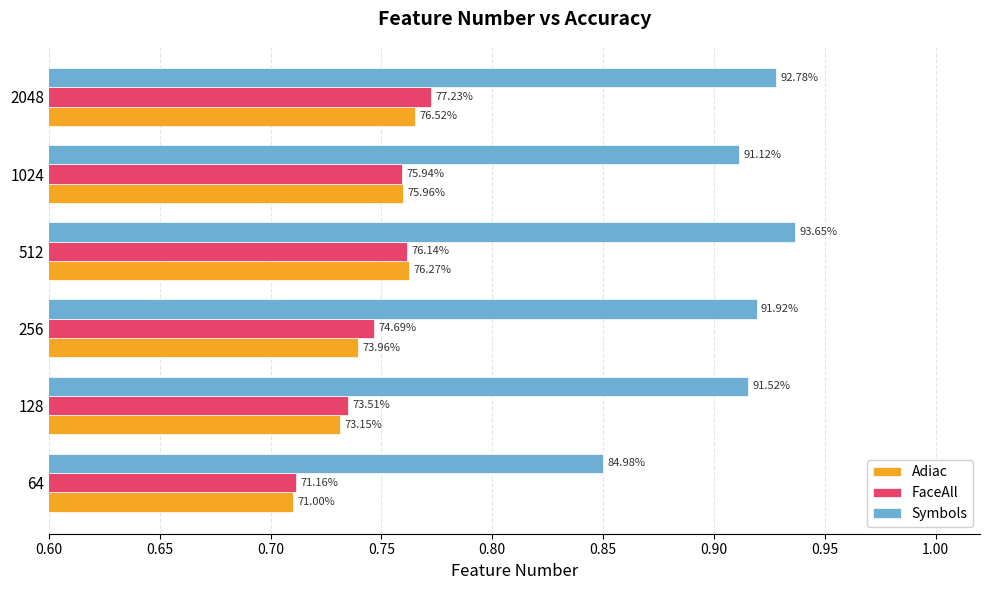

What are all the series names shown in the legend?

Adiac, FaceAll, Symbols